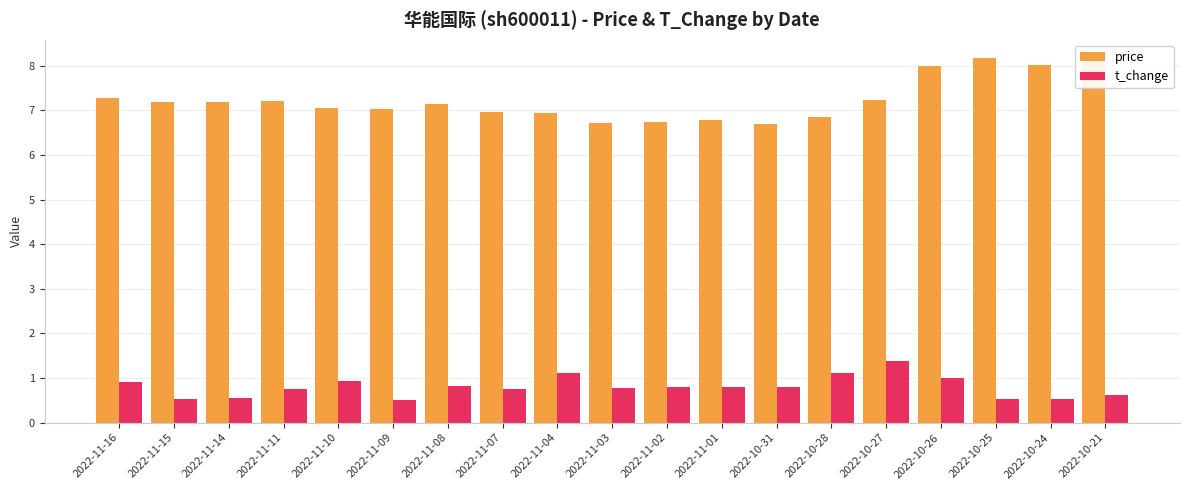

What are all the series names shown in the legend?

price, t_change